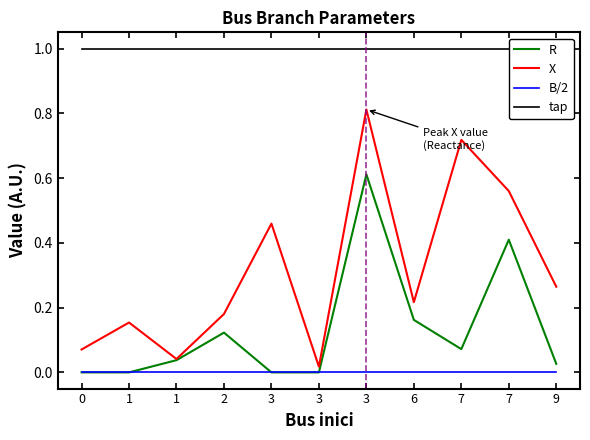

The value of X at 3 is 0.8. True or false?

True